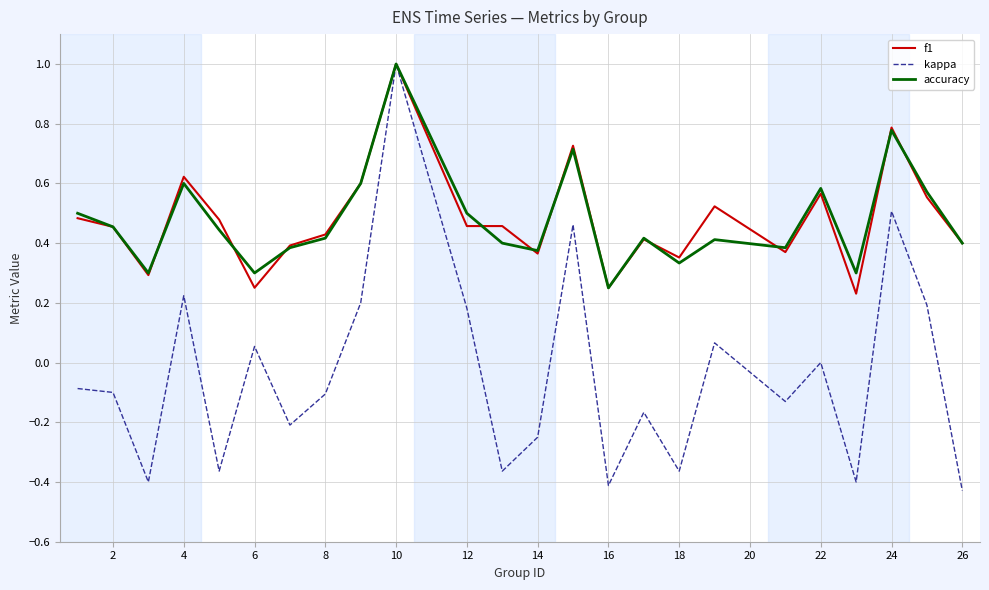

How many lines are shown in the chart?

3